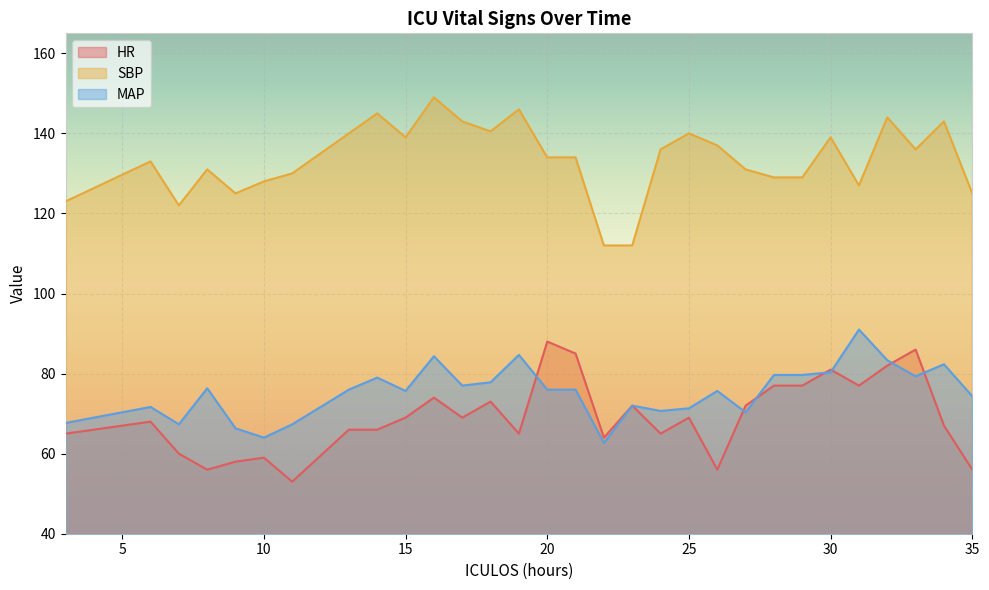

How many data points in MAP are less than 76?

14